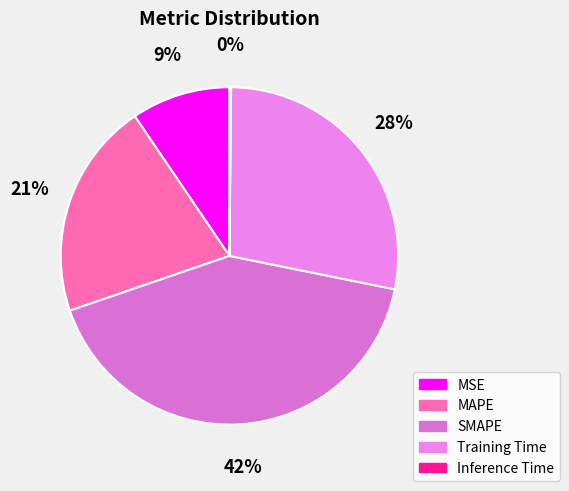

How many slices are in this pie chart?

5